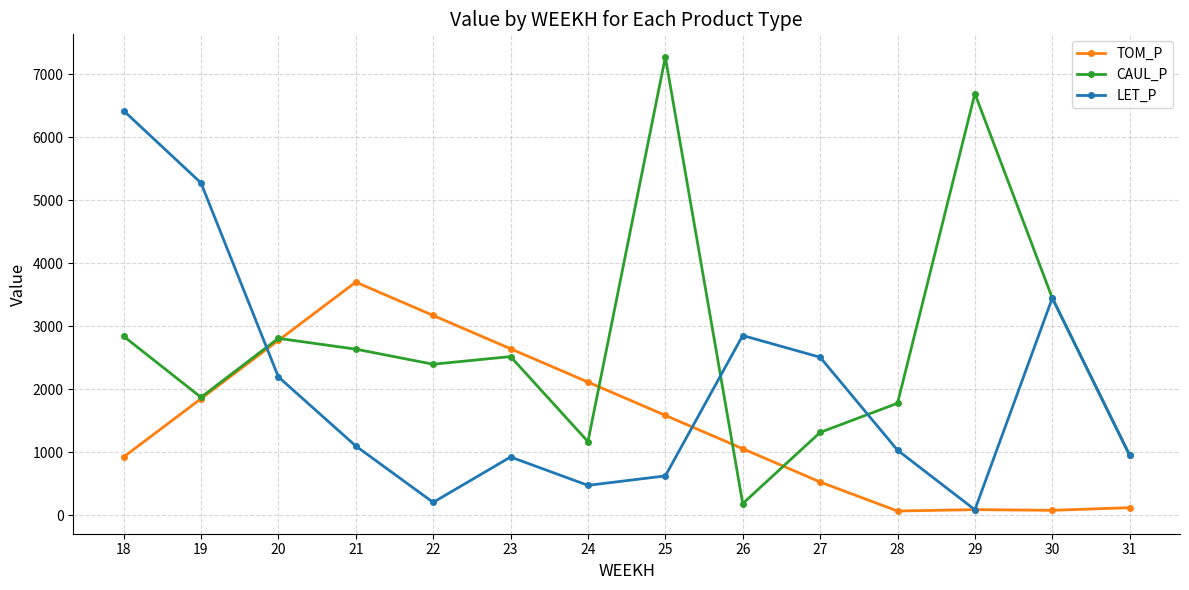

What is the value of the CAUL_P point at the 12th from the left?

6693.5